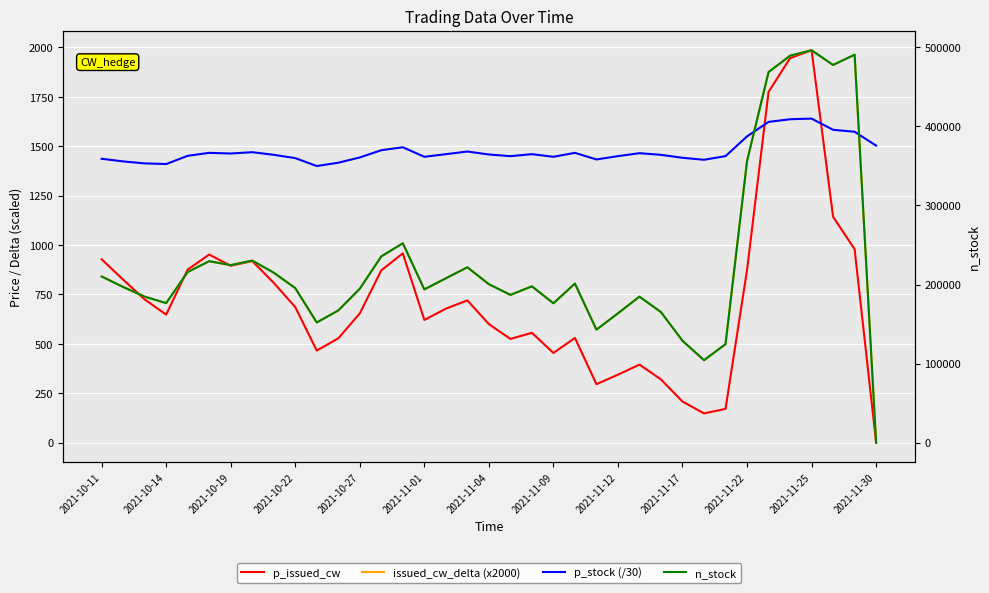

Is it true that p_stock (/30) equals 2321.1 at 2021-11-09?

False